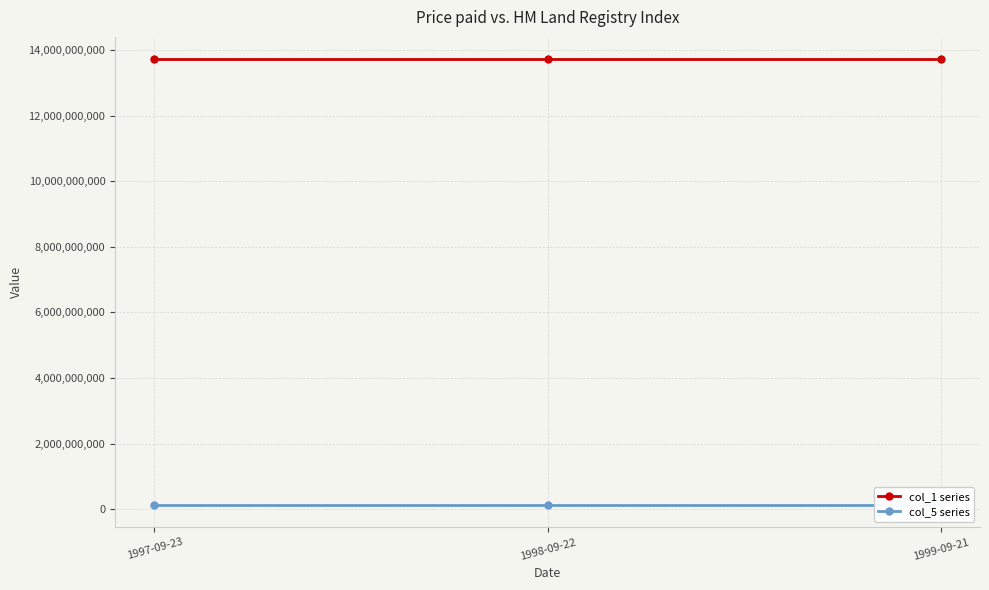

Reading left to right, what are all the values shown in this chart?

col_1 series: 13716178596	13716178577	13716178598
col_5 series: 136954852	136954858	136954850